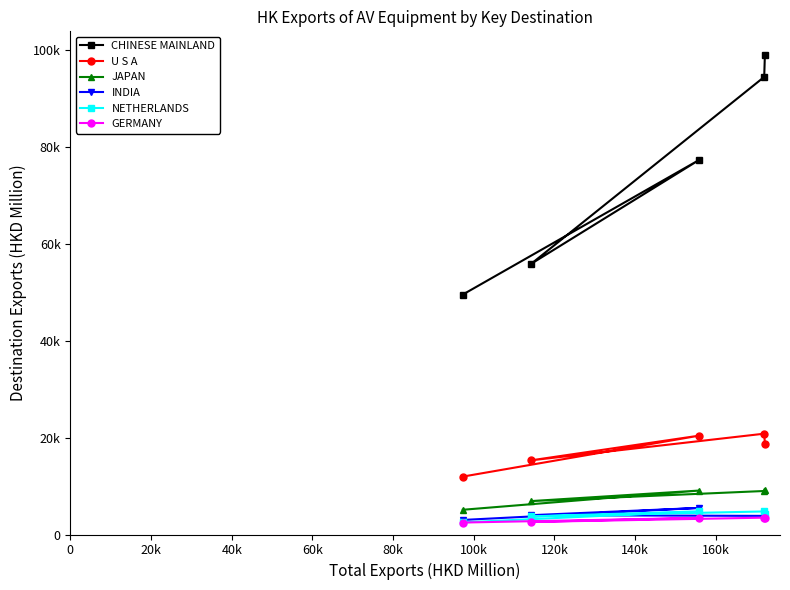

True or false: INDIA and NETHERLANDS intersect in this chart.

True